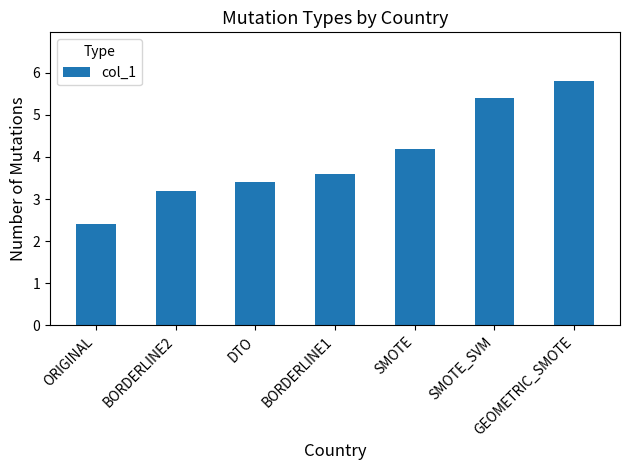

Is it true that the value at GEOMETRIC_SMOTE is 2.4?

False